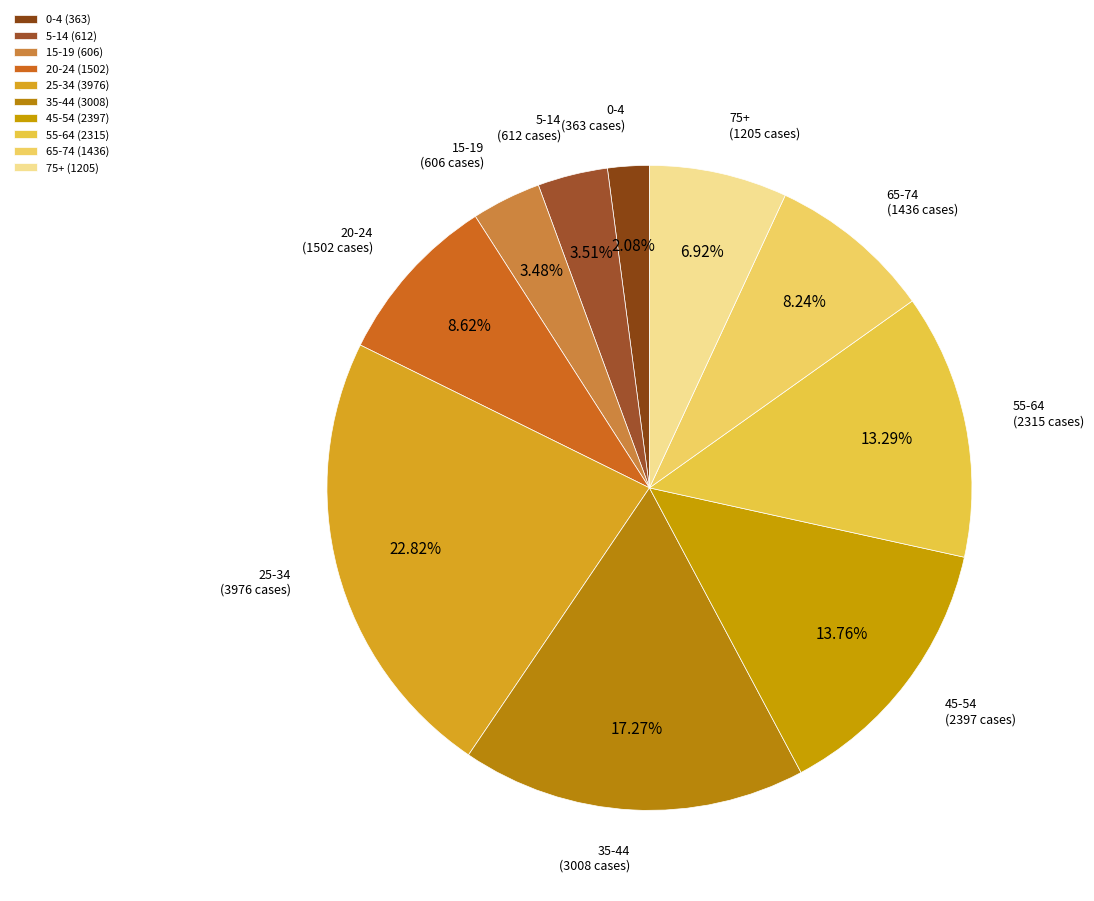

Does any single category account for the majority?

No